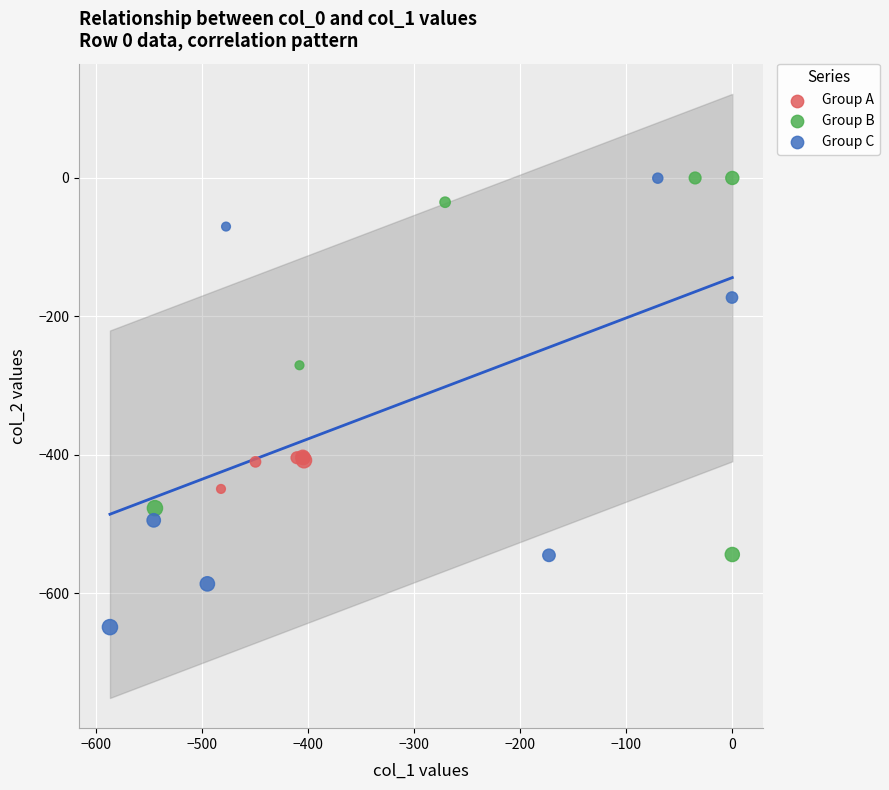

Which series has the largest Y range (max minus min)?

Group C